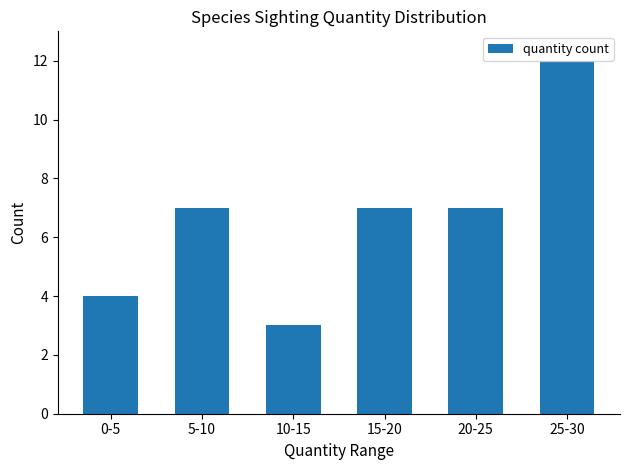

Which category has the lowest value across all series?

10-15